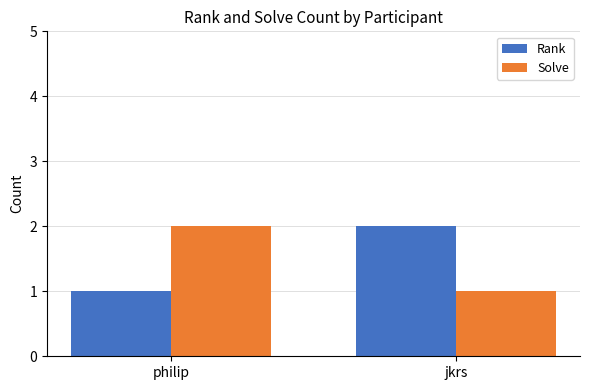

The Solve series shows 1 at jkrs. True or false?

True